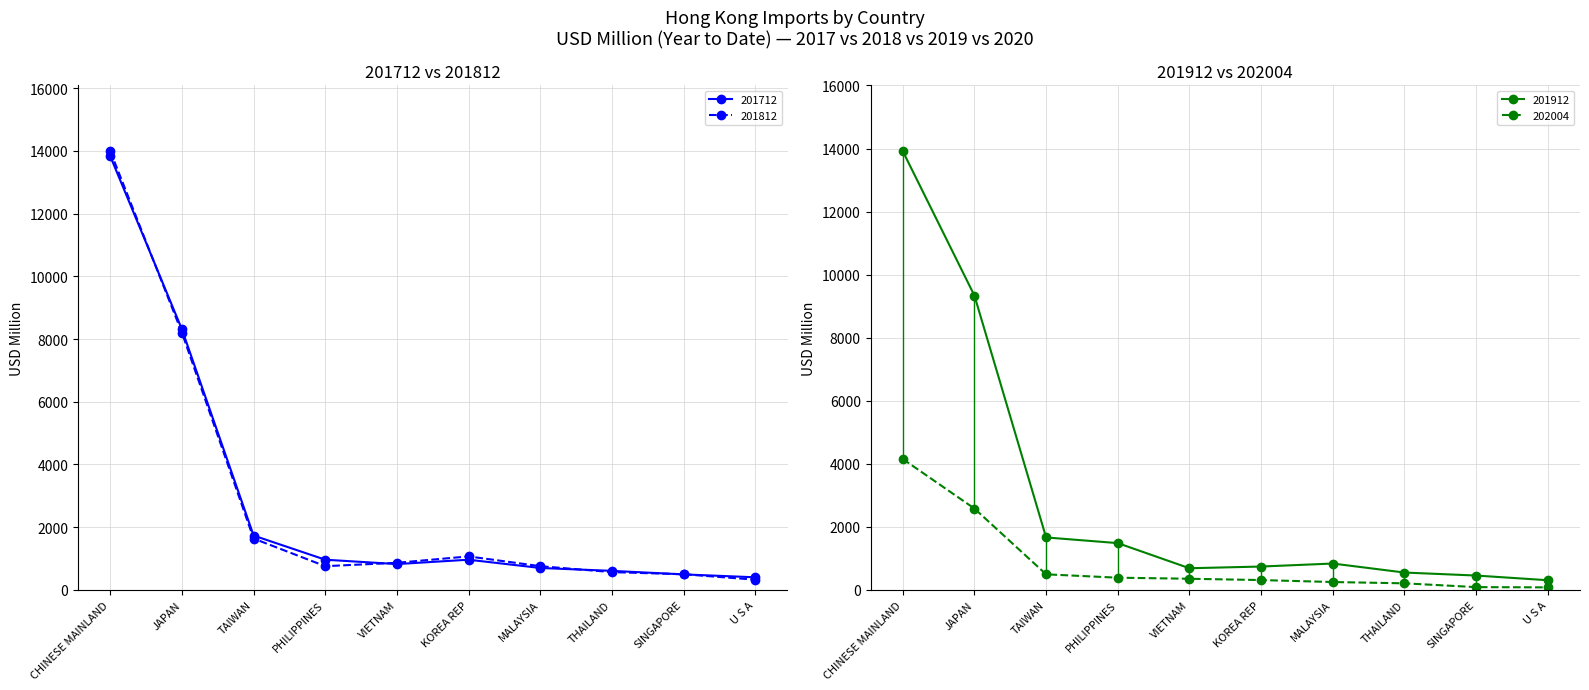

True or false: 201712 has a value of 694.9 at MALAYSIA.

True